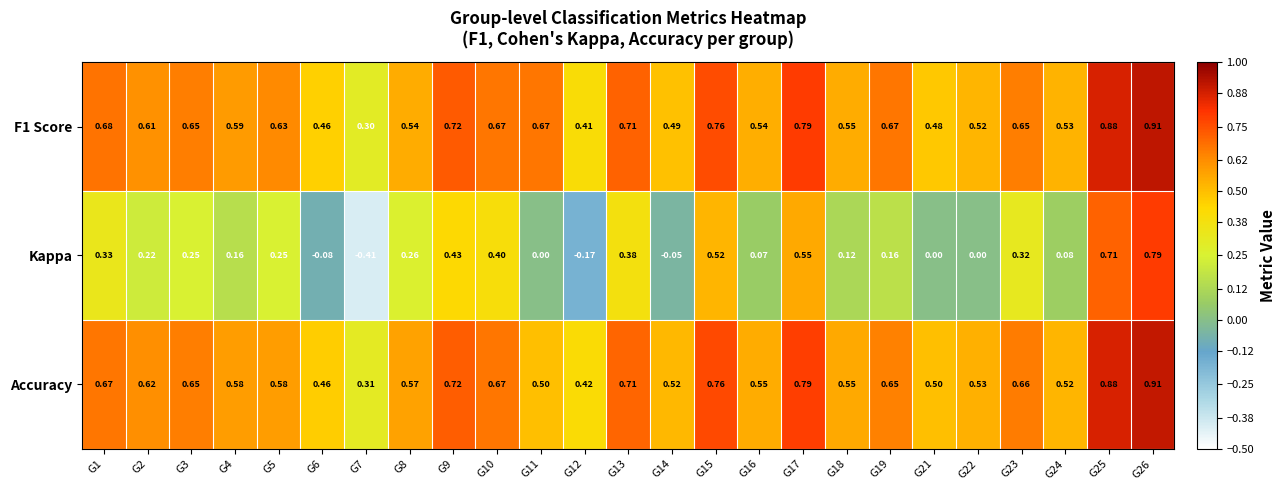

At how many categories does at least one series exceed 0?

25